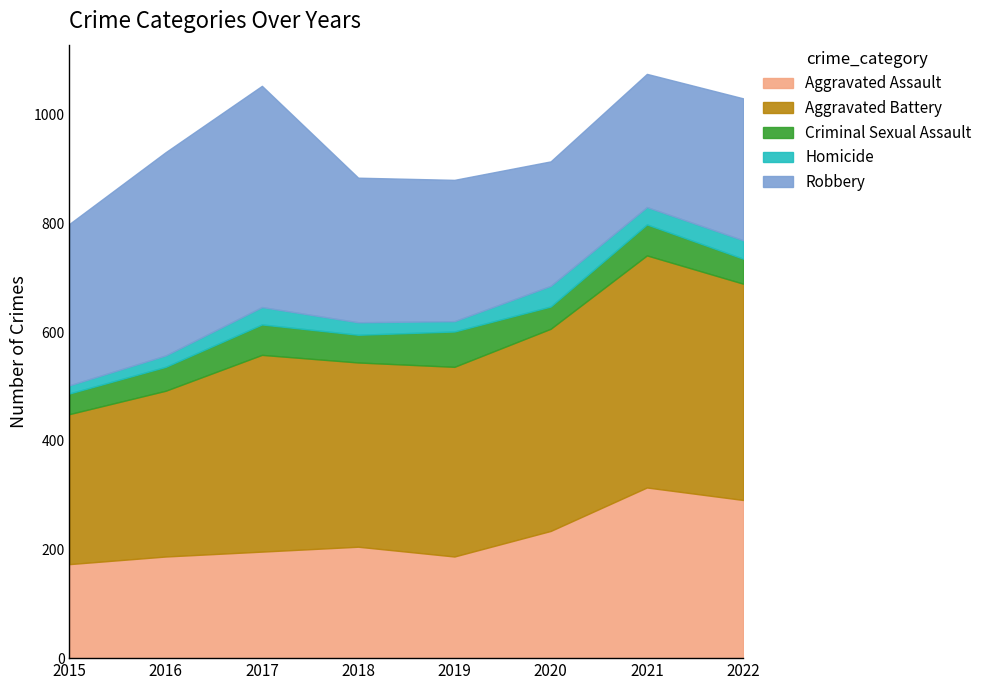

What is the highest value of the Robbery series?

407